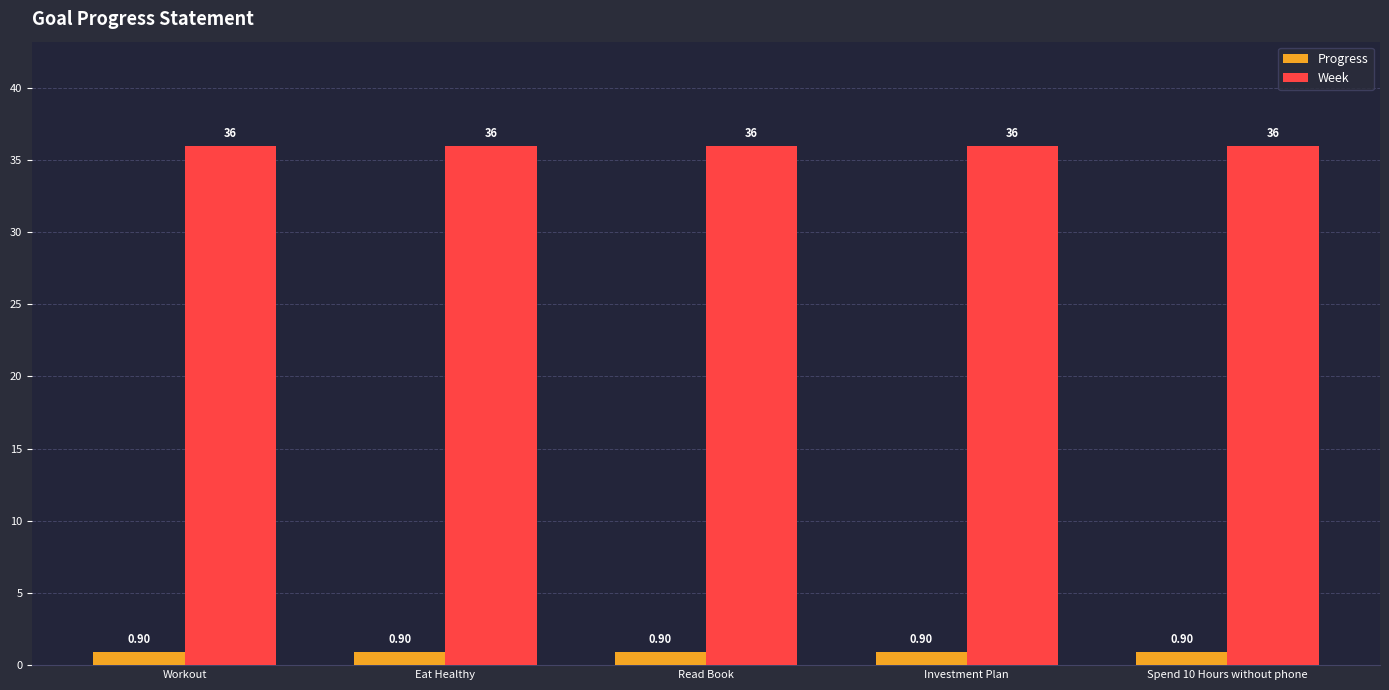

How many groups of bars are there?

5